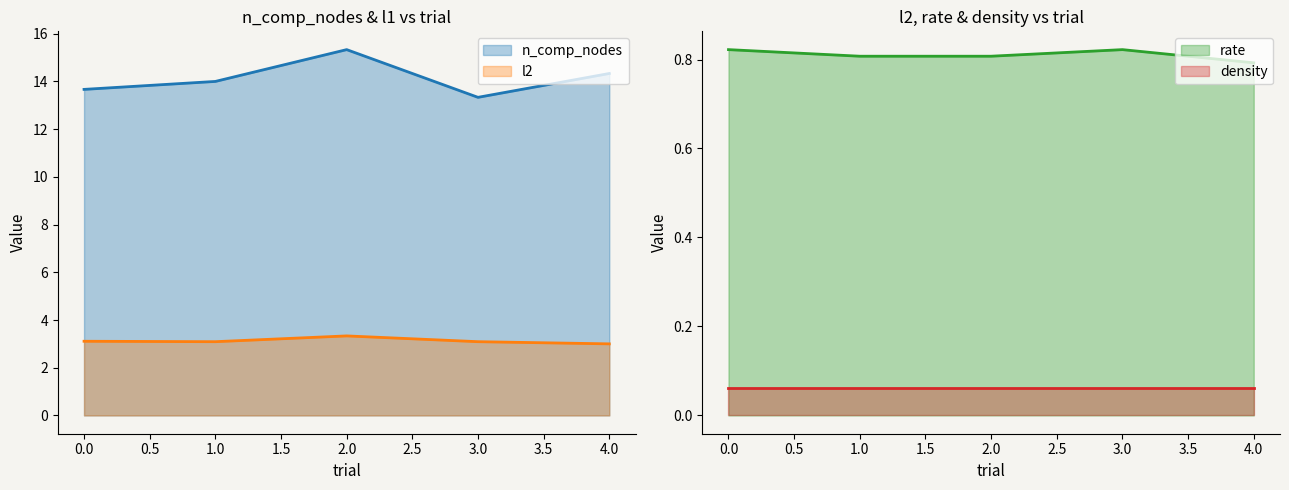

What is the maximum value shown in the chart?

15.3